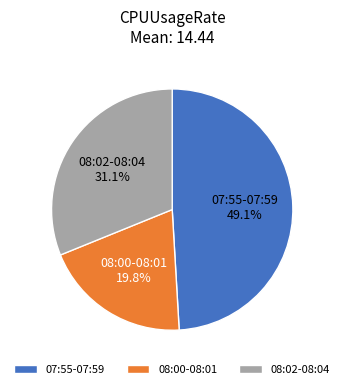

What is the ratio of the value at 08:02-08:04 to the value at 07:55-07:59?

0.6